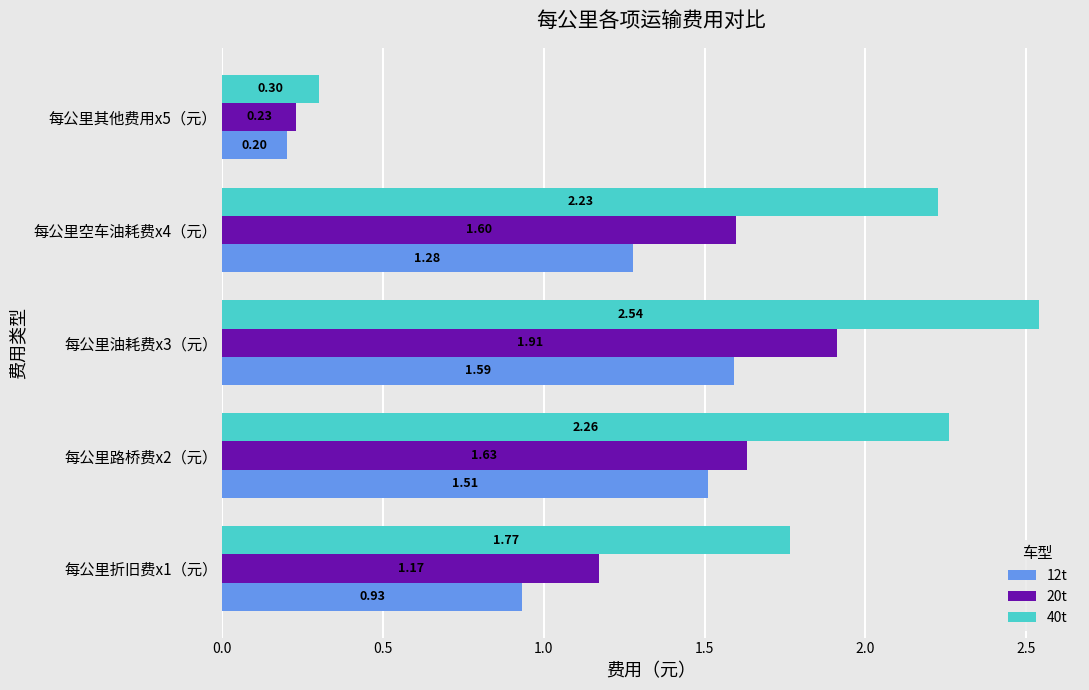

Which series has the widest spread of values?

40t